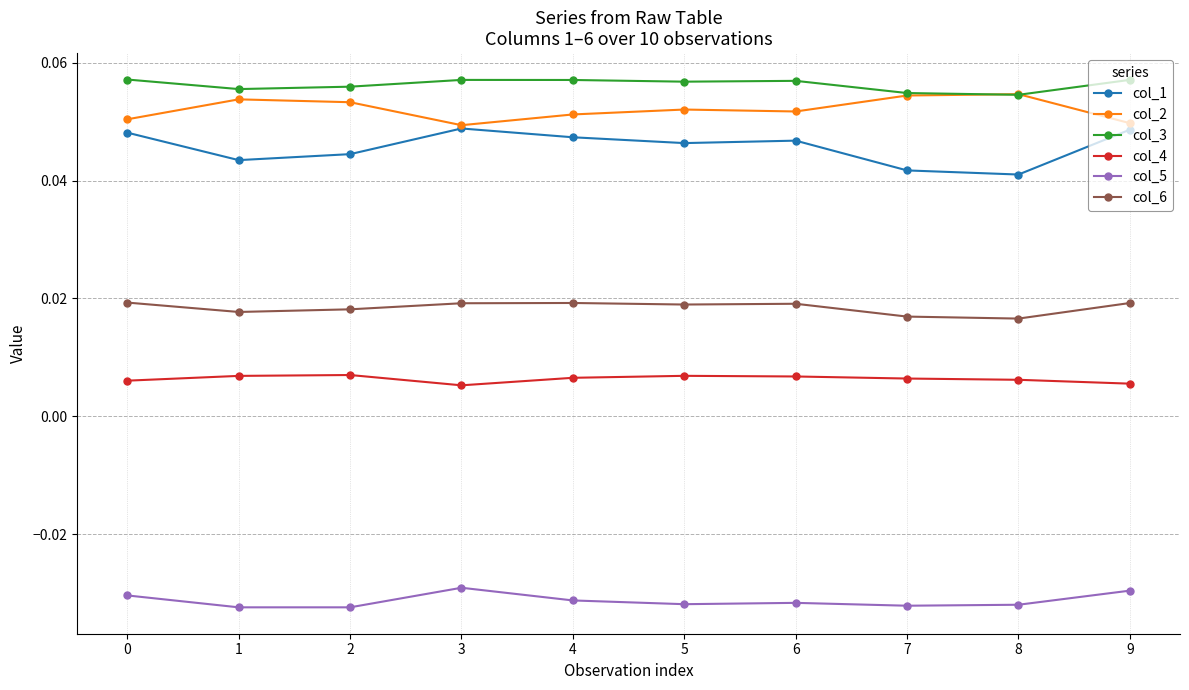

Is it true that col_1 equals 0.1 at 9?

False